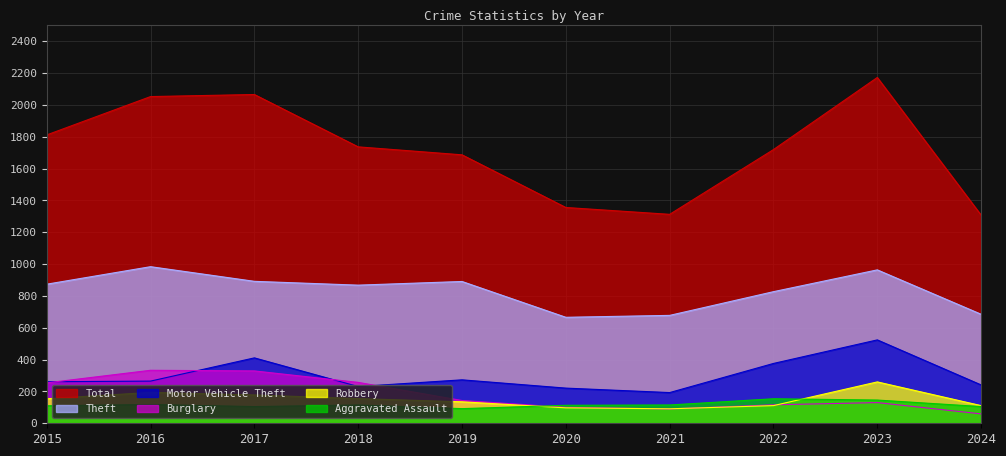

True or false: Aggravated Assault and Total cross at least once.

False